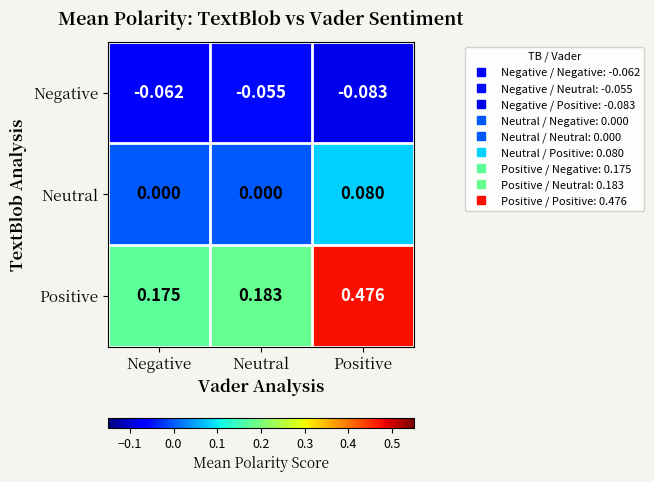

At which category is the sum across all series the highest?

Positive